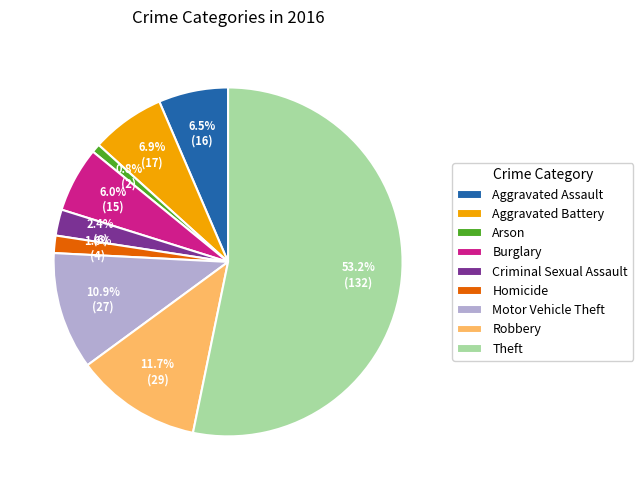

What is the ratio of the value at Burglary to the value at Aggravated Assault?

0.9